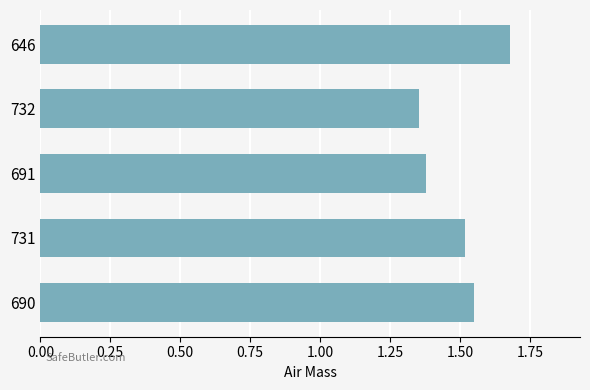

List the labels in order of value, smallest first.

732, 691, 731, 690, 646